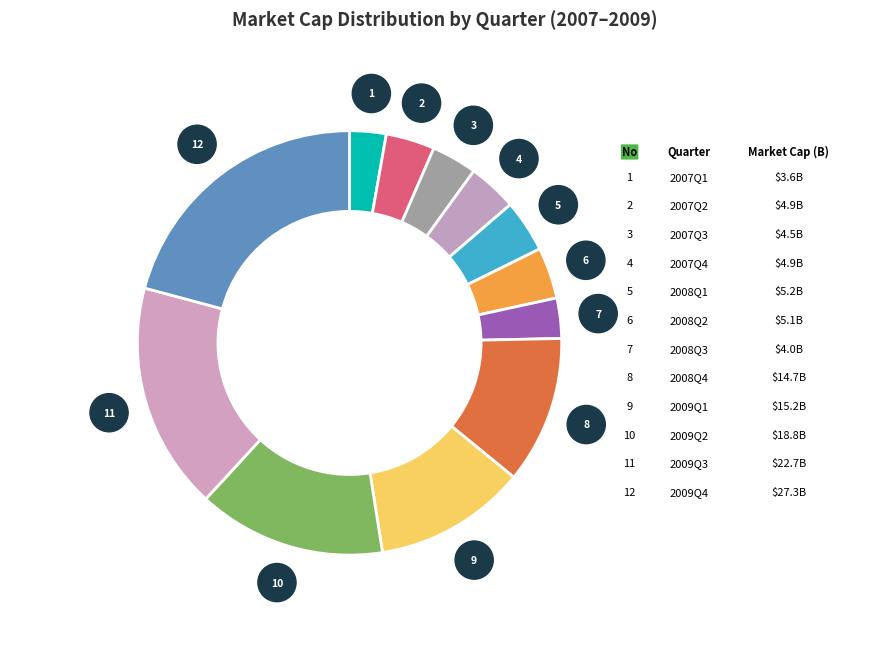

Is there any slice that represents more than half of the pie?

No